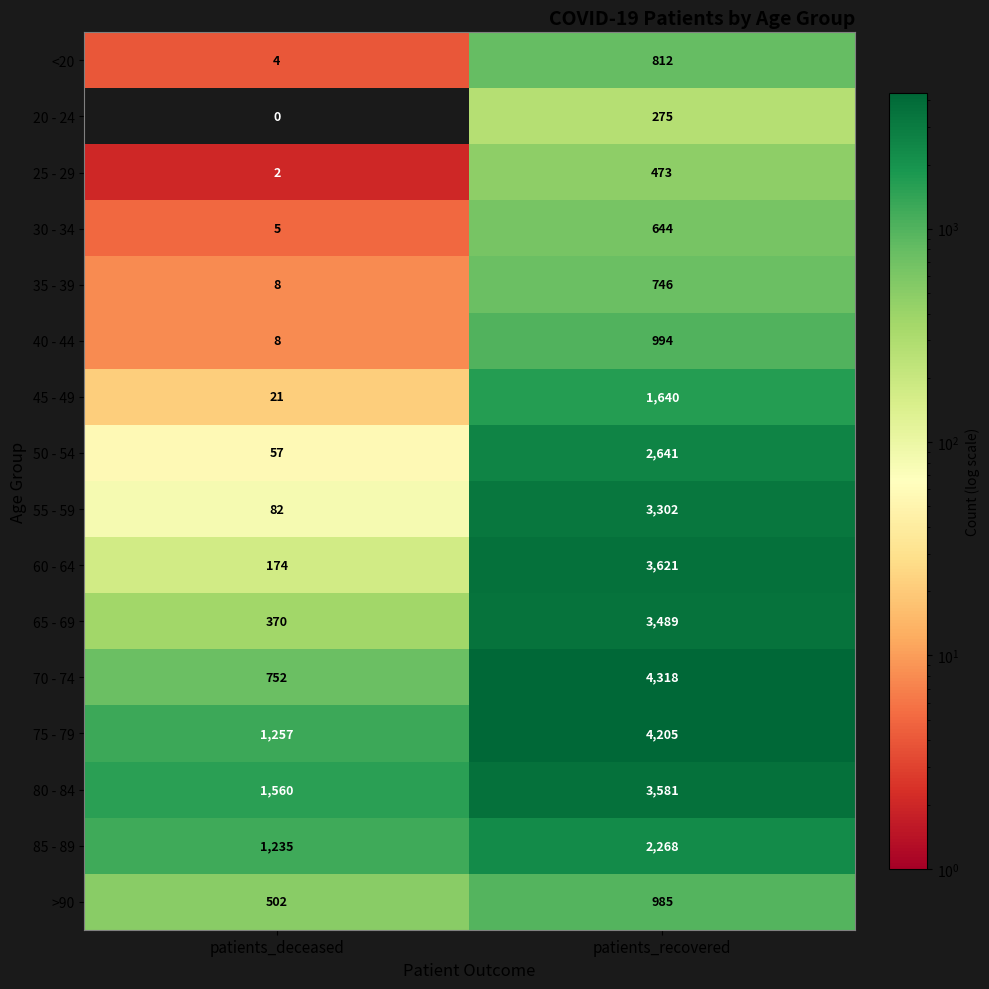

What is the sum of the 45 - 49 values at patients_recovered and patients_deceased?

1661